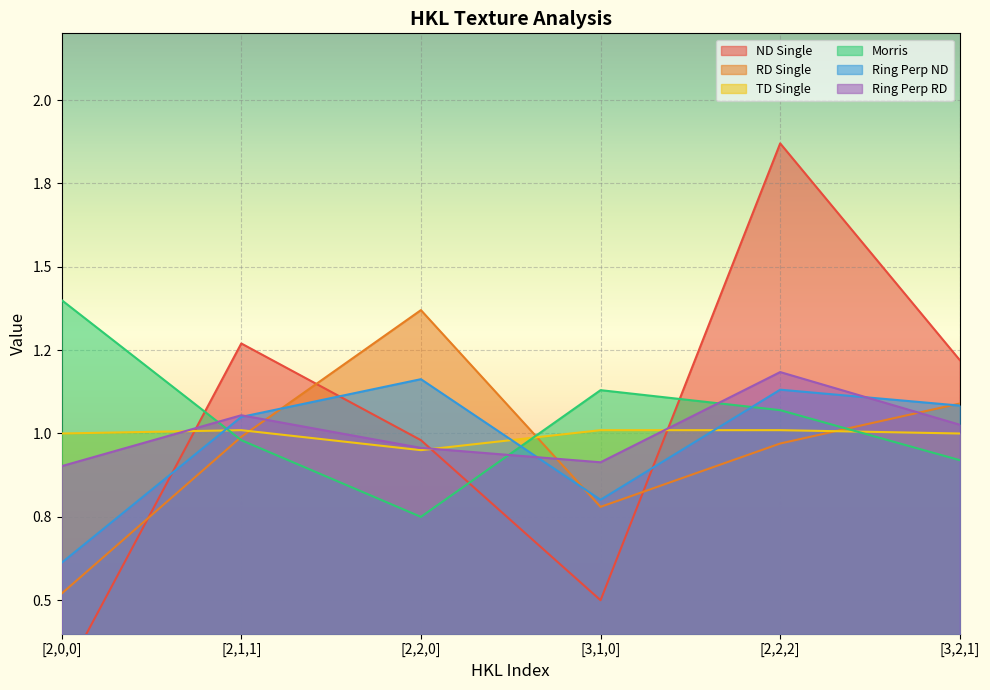

Is the value of Ring Perp RD at [3,1,0] greater than the value of ND Single at [3,2,1]?

No